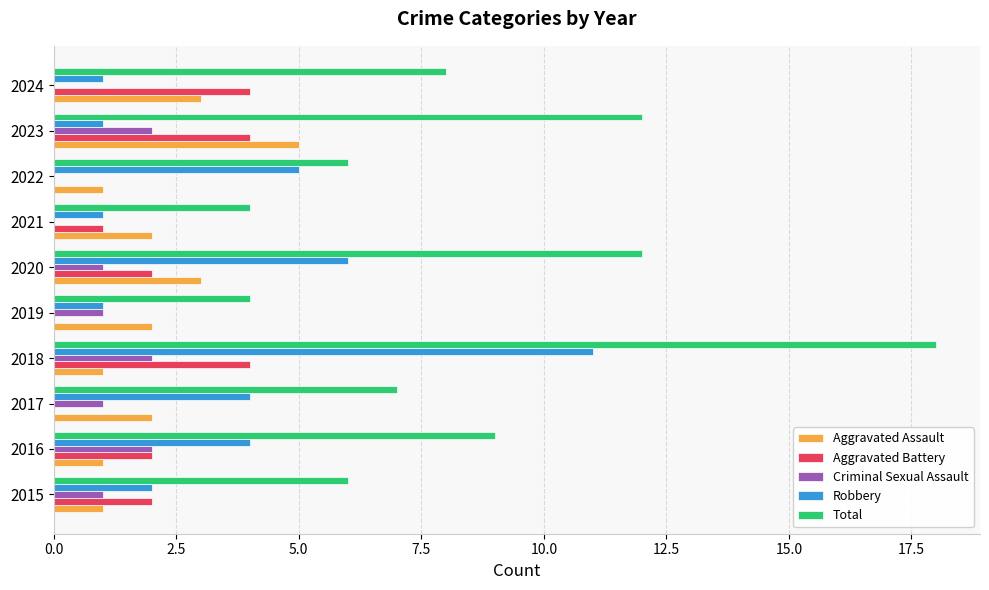

Which category has the highest value in the Total series?

2018